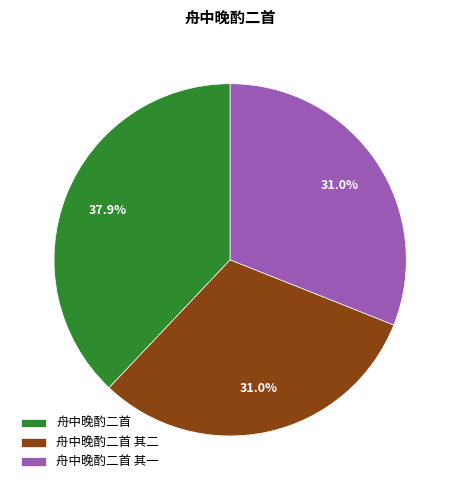

Does 舟中晚酌二首 其二 represent more than half of the total?

No